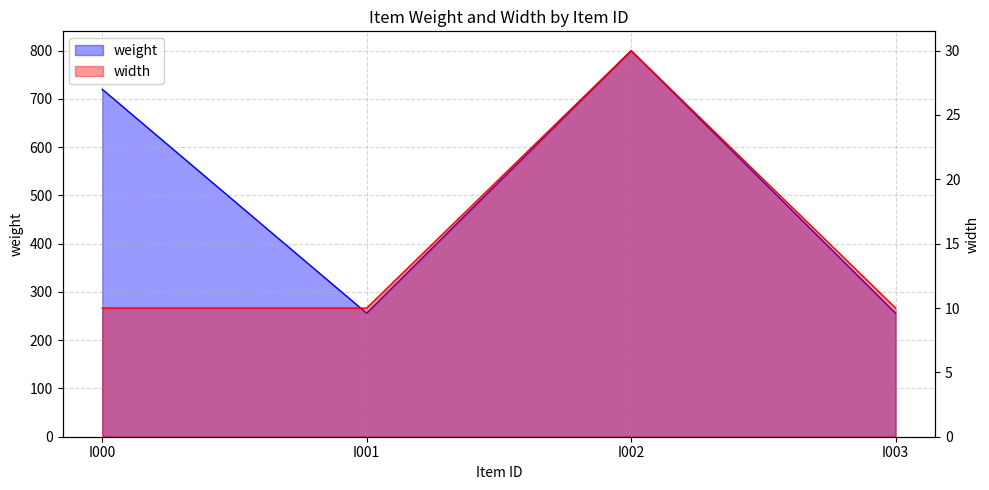

How many data points in width are above 10?

1